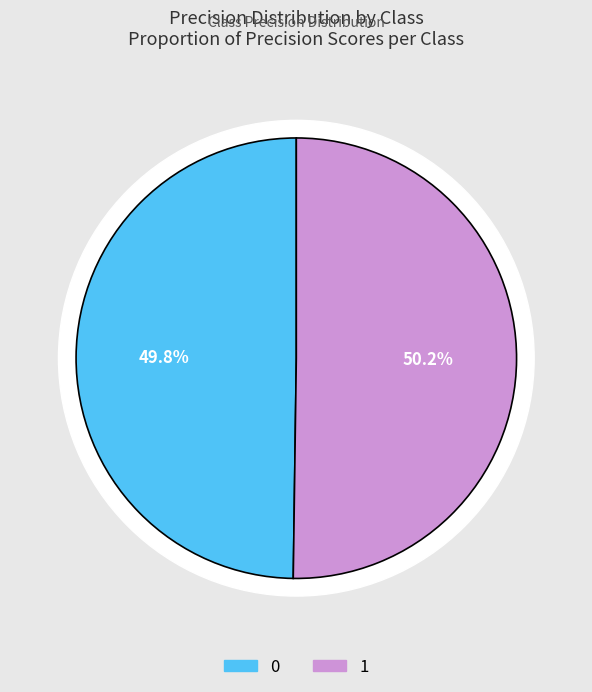

Rank the categories by value from lowest to highest.

0, 1